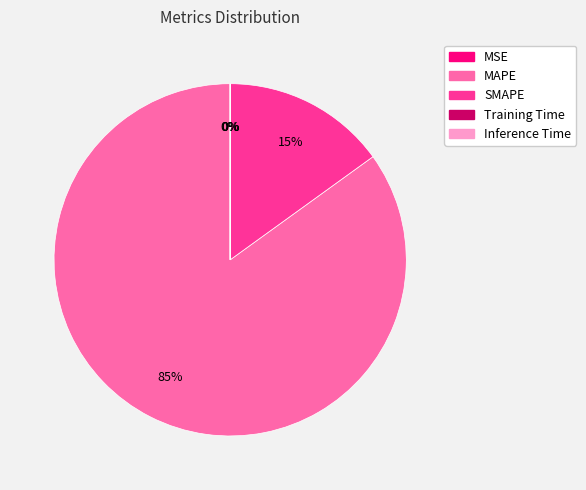

Is it true that SMAPE is 5% of the pie?

False